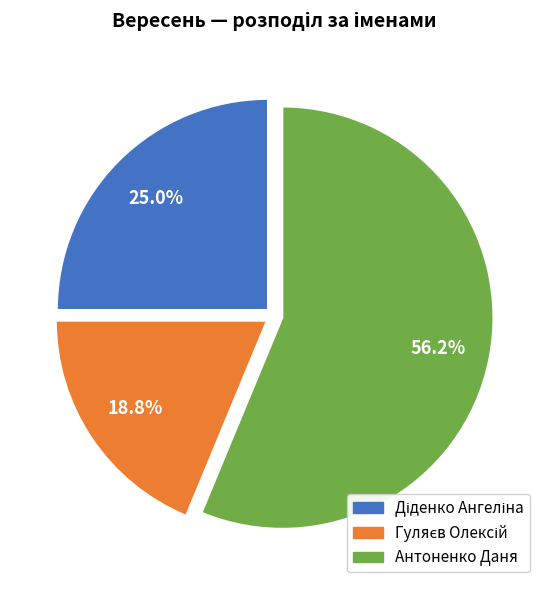

Is Антоненко Даня the majority of the pie?

Yes